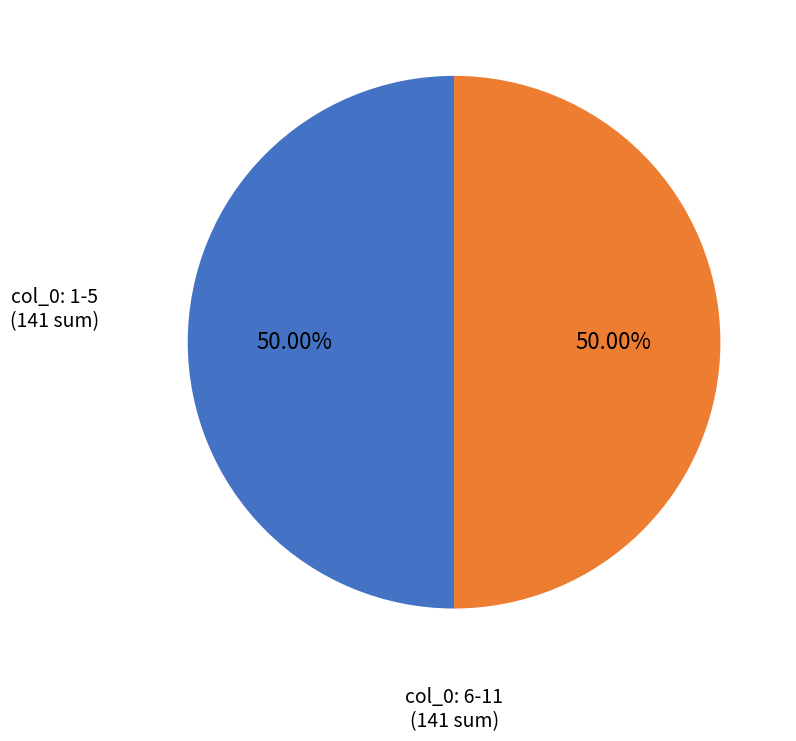

How many slices are in this pie chart?

2